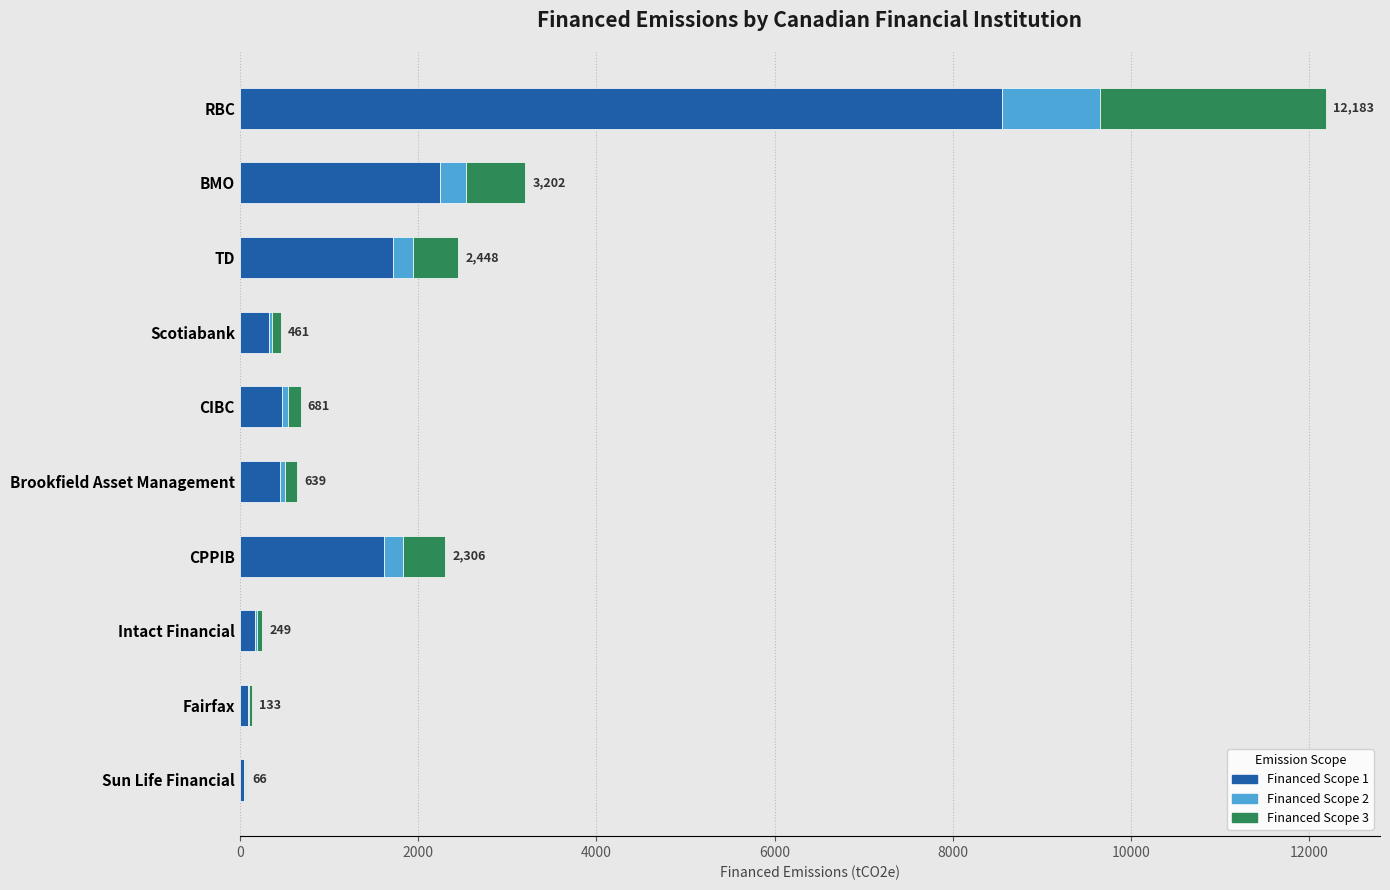

Which category has the highest value in the Financed Scope 1 series?

RBC